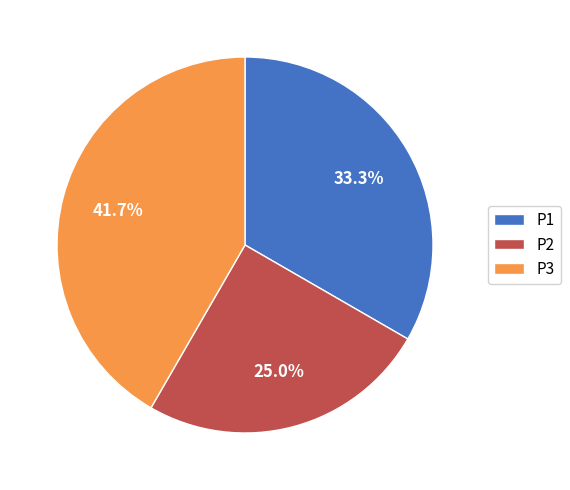

What percentage is the P1 slice, to the nearest percent?

33%